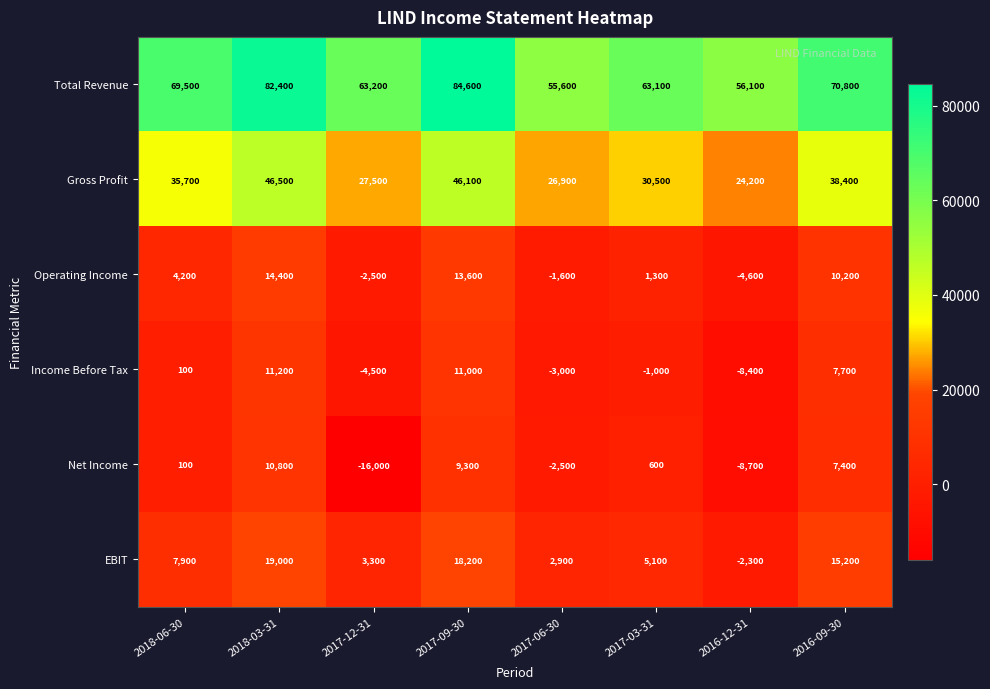

At which category is the sum across all series the highest?

2018-03-31